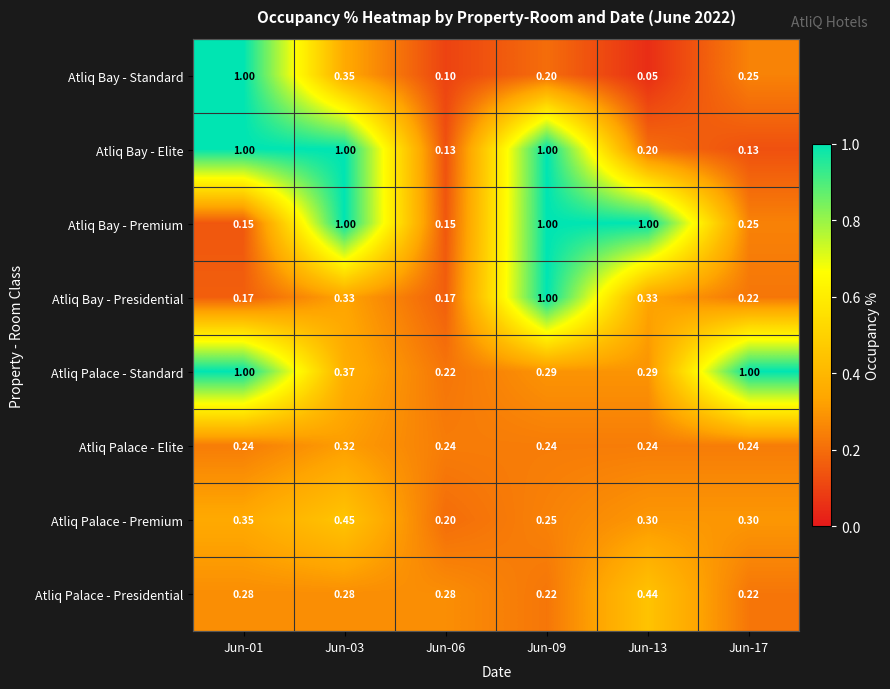

Which series changed the most between Jun-03 and Jun-13?

Atliq Bay - Elite